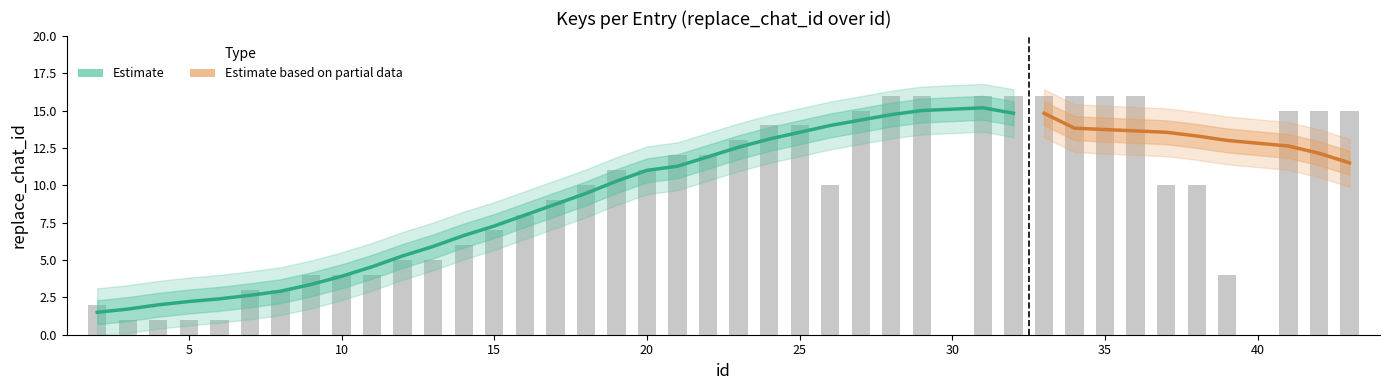

Is it true that the value at 19 is 15?

False